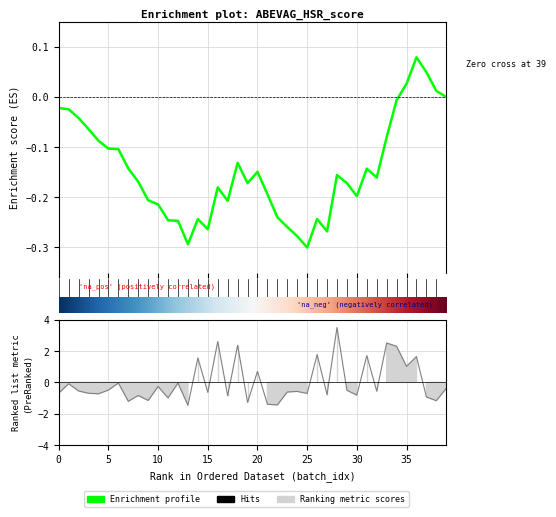

What is the greatest value displayed?

3.5